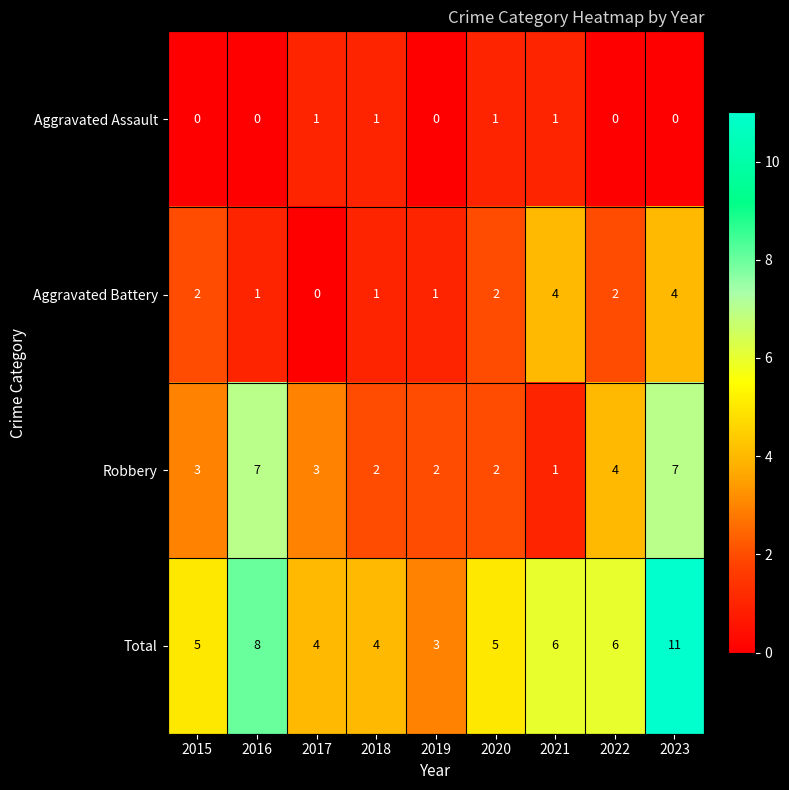

Rank the series at 2017 from highest to lowest value.

Total, Robbery, Aggravated Assault, Aggravated Battery